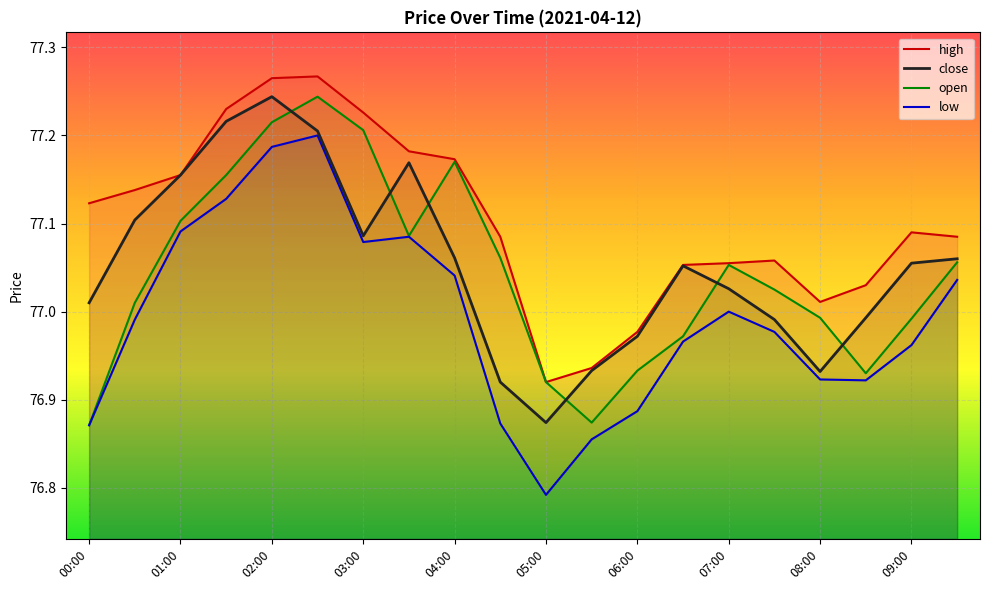

Which series has the largest range (max minus min)?

low